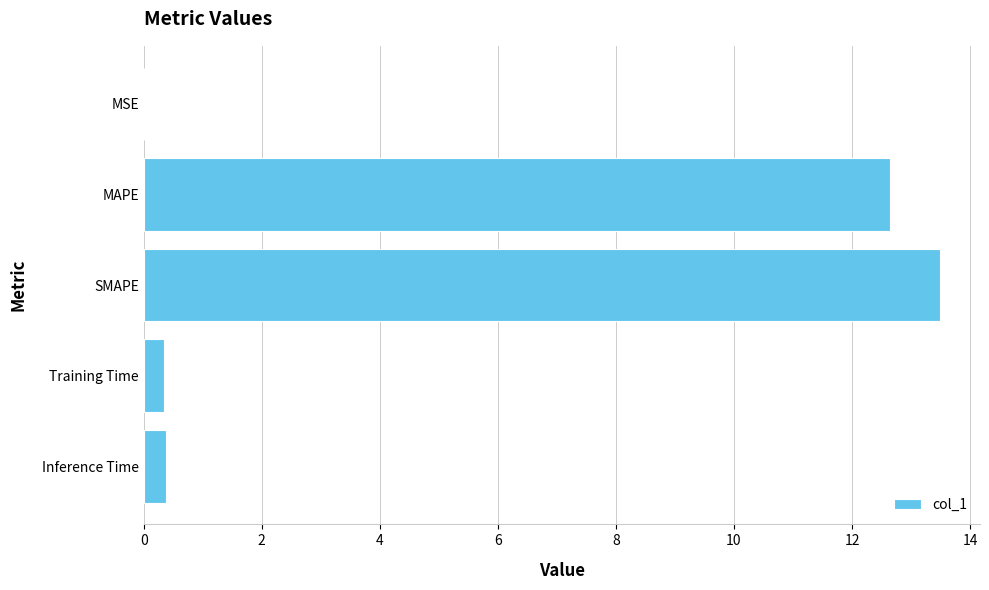

Between Training Time and SMAPE, which is larger?

SMAPE